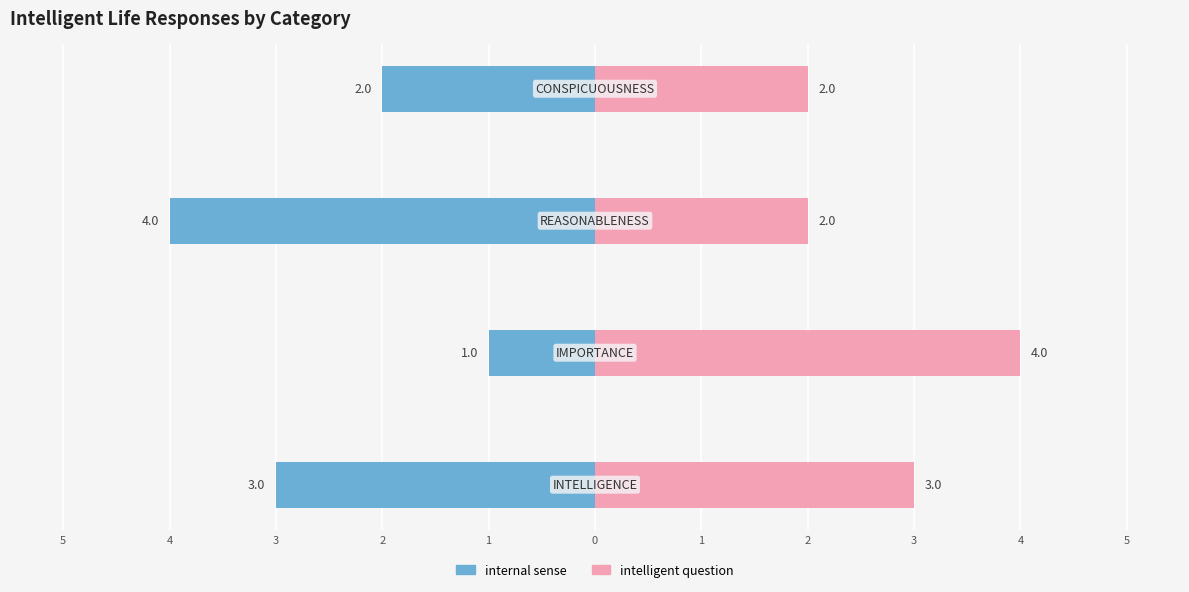

The intelligent question series shows 3 at 3. True or false?

False